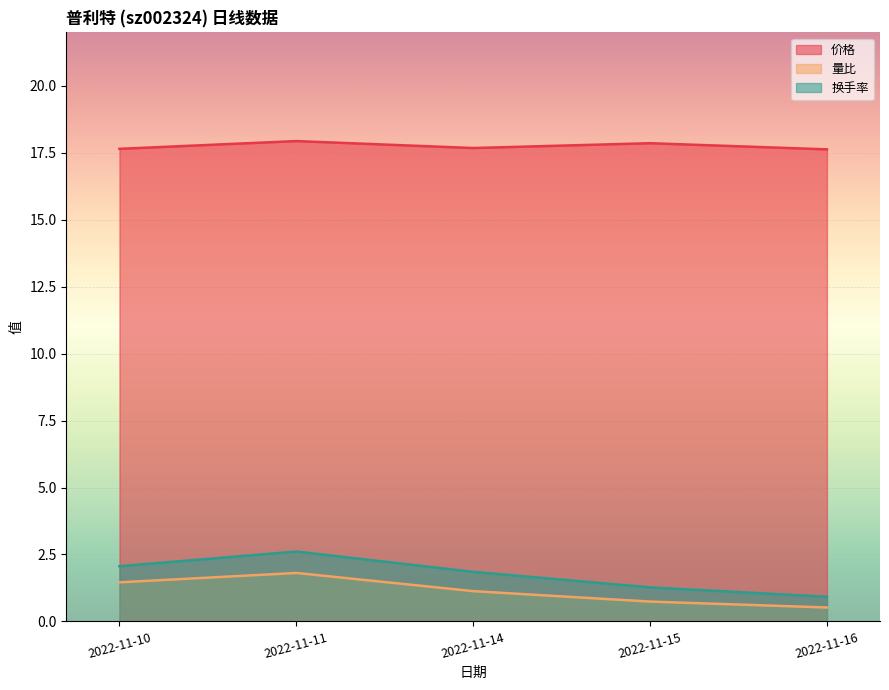

Which category has the highest value in the 换手率 series?

2022-11-11